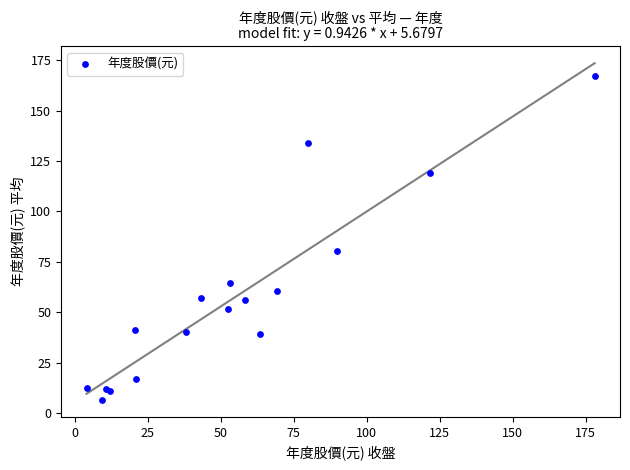

What Y value in the scatter plot is closest to 86?

80.4